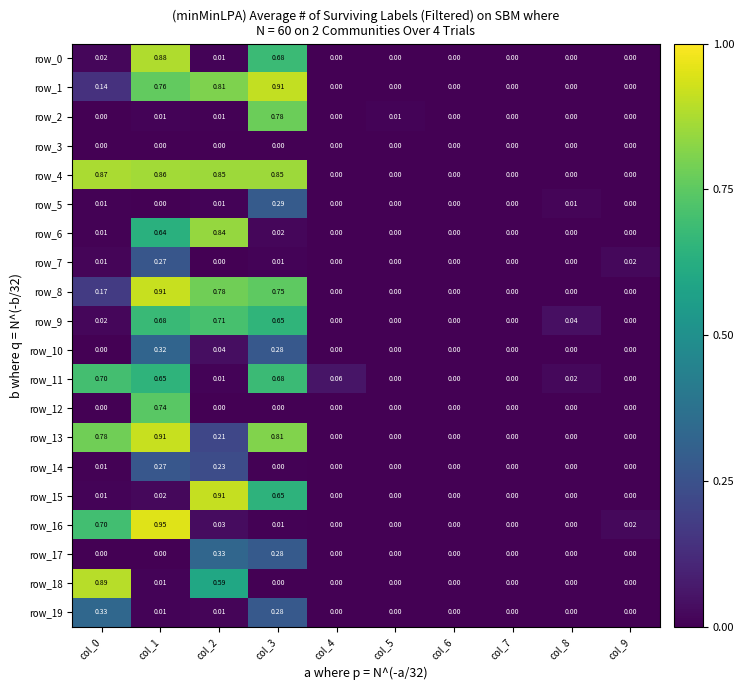

Is the value of row_16 at col_9 greater than the value of row_14 at col_9?

Yes